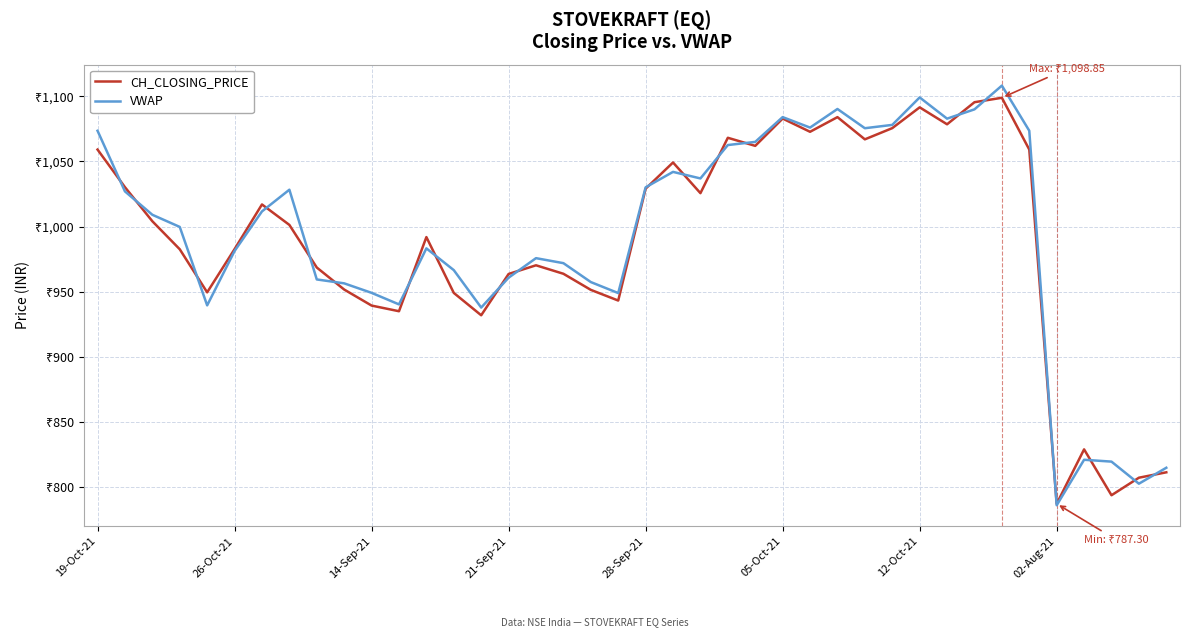

What is the difference between the maximum and second lowest values in the CH_CLOSING_PRICE series?

305.0